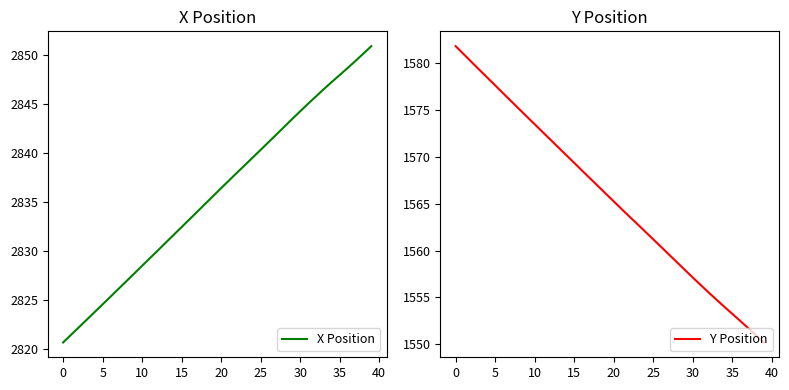

At which label does X Position first exceed 2836?

20